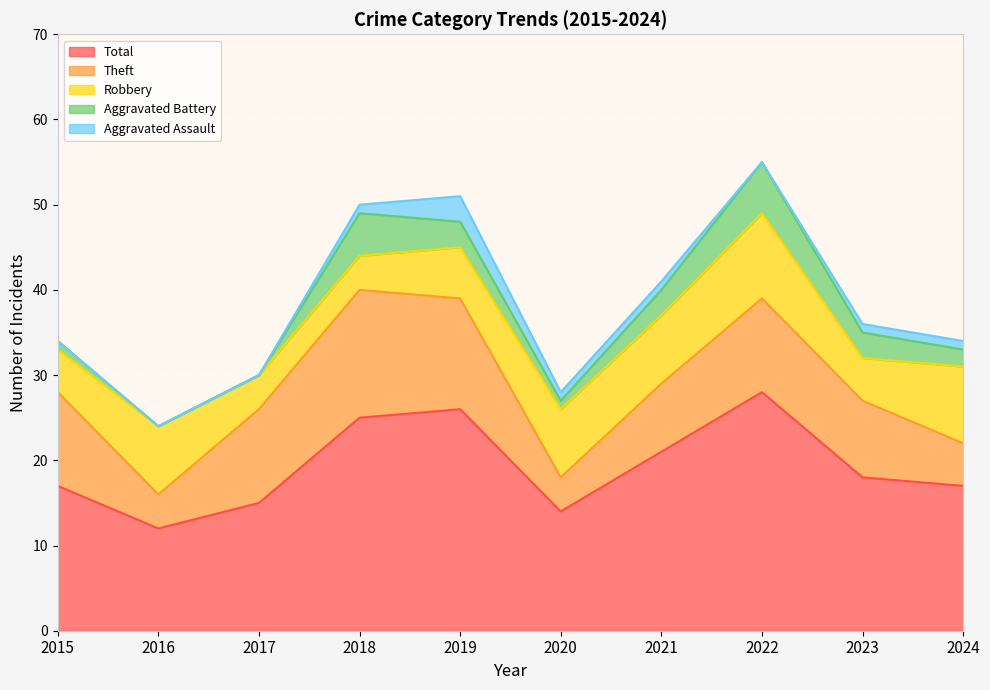

At which label does Robbery first exceed 8?

2022